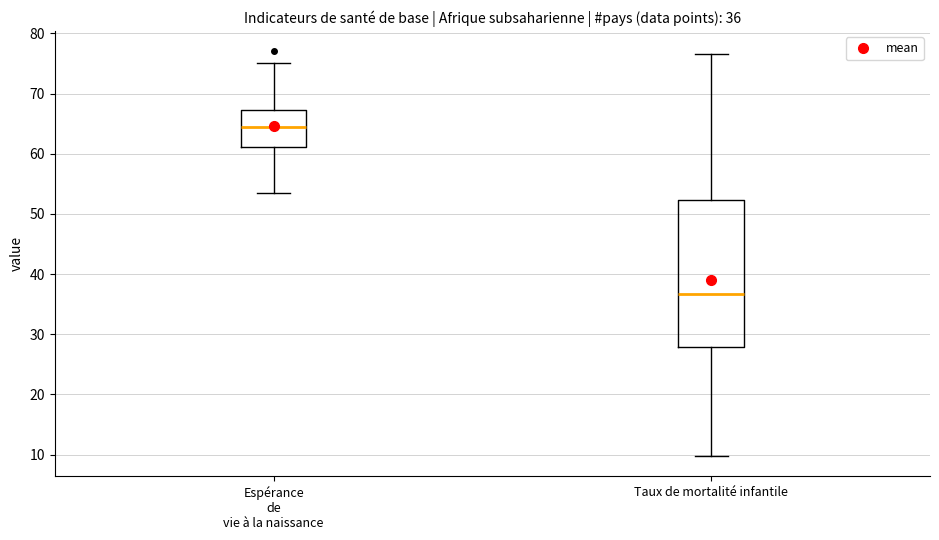

Which box's median line is the highest?

Espérance de vie à la naissance